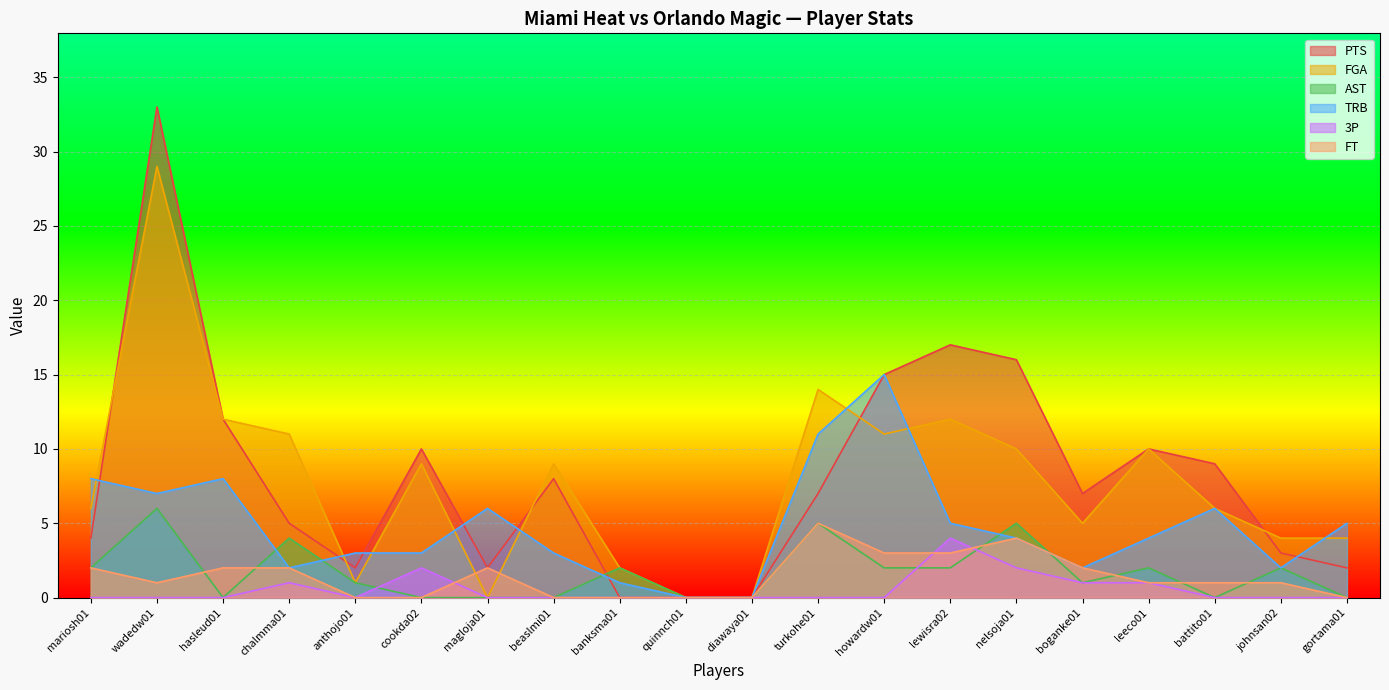

Does the chart display data point markers on the line(s)?

No